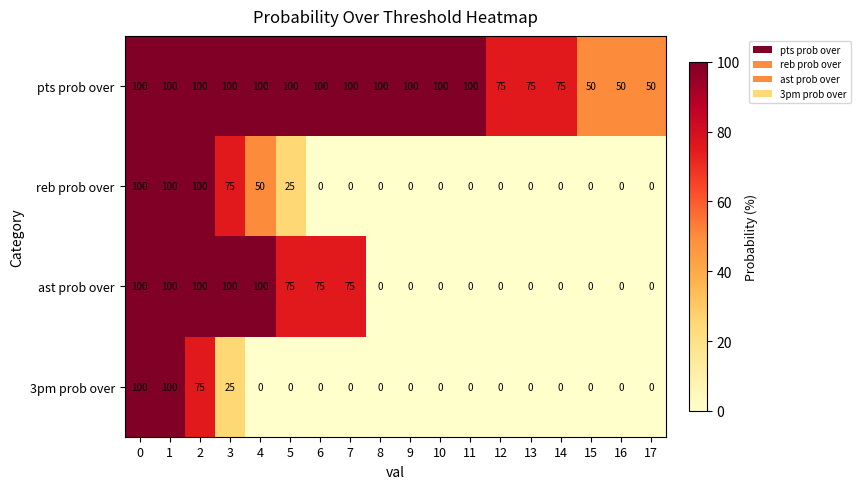

Between 6 and 14, which series saw the biggest shift?

ast prob over